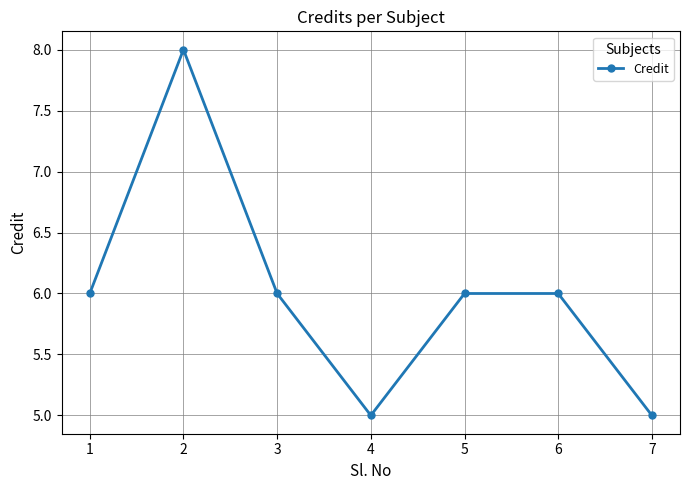

What is the smallest value displayed?

5